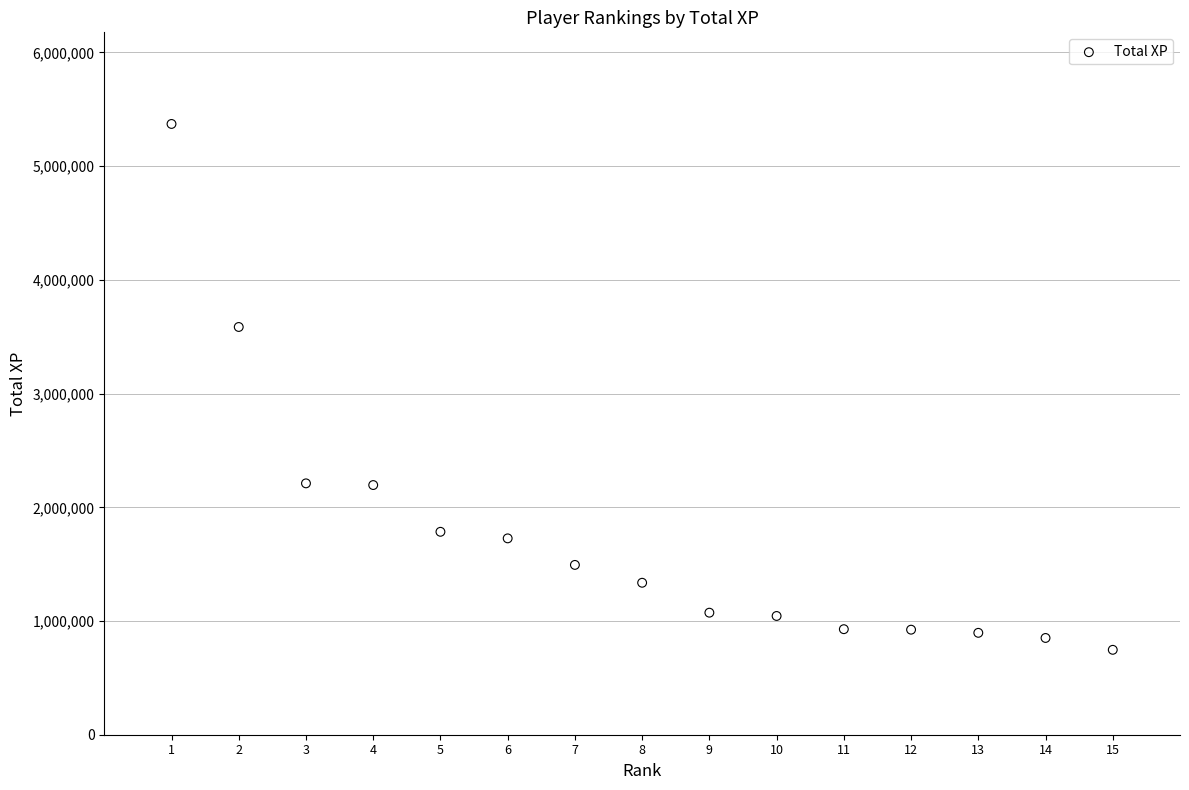

What Y value in the scatter plot is closest to 3059156?

3585967